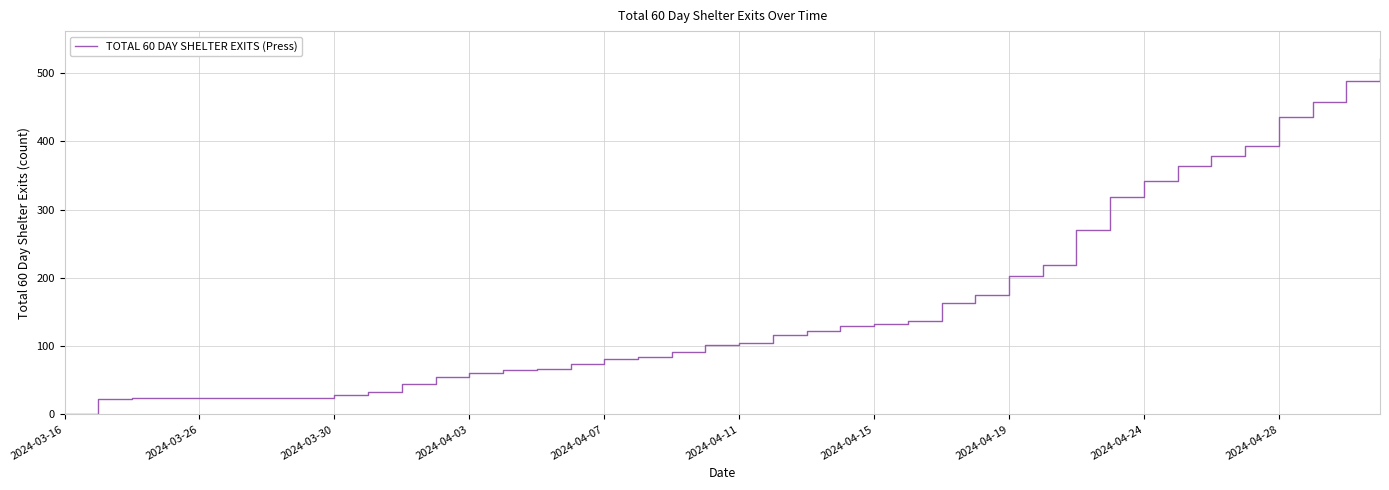

What is the greatest value displayed?

520